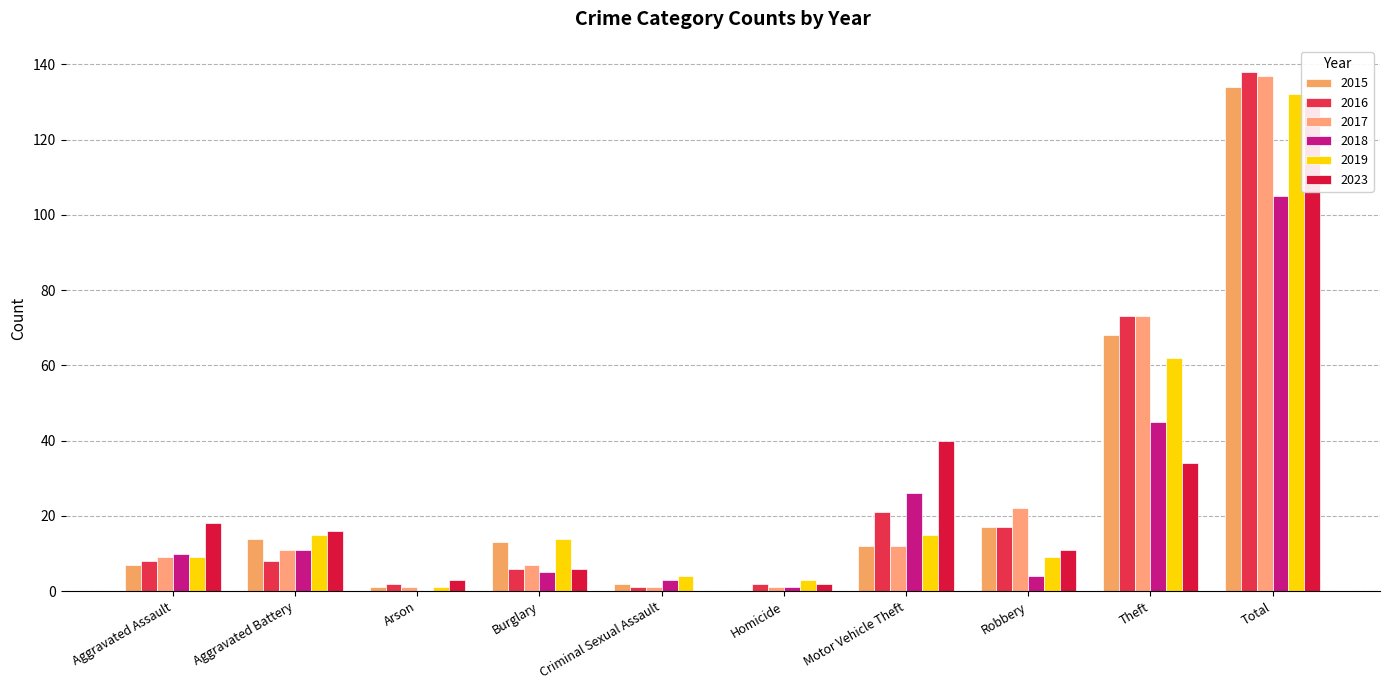

The 2019 series shows 12 at Robbery. True or false?

False